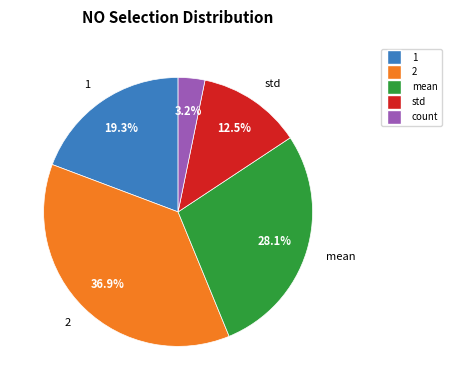

How much of the chart is everything except 2?

63.1%